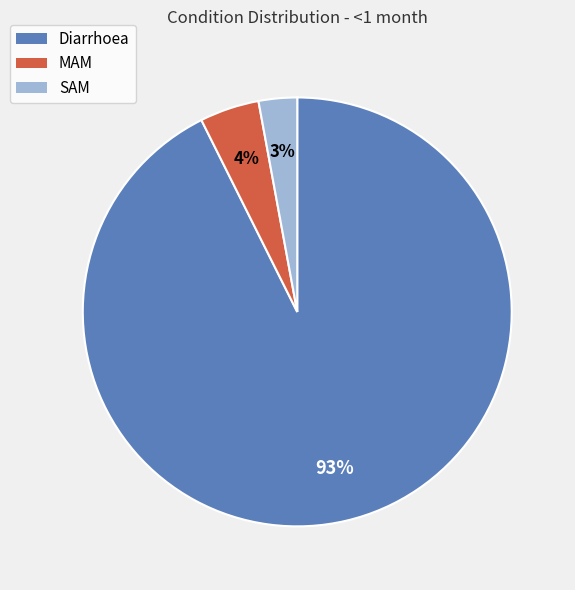

What percentage is the MAM slice, to the nearest percent?

4%